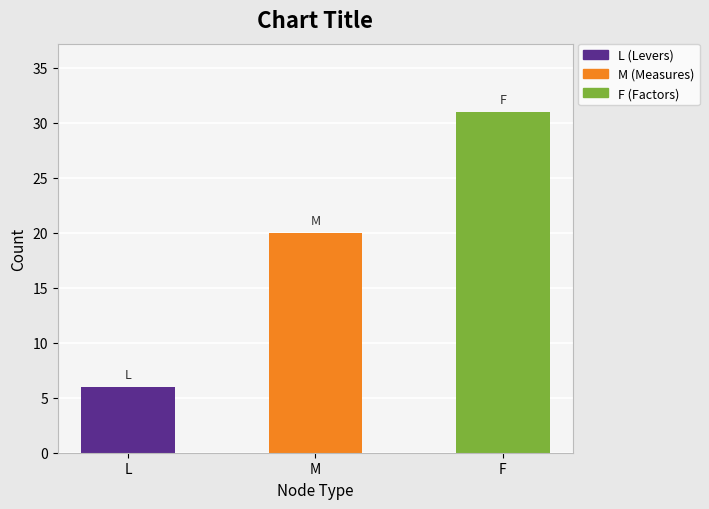

What is the minimum value shown in the chart?

6